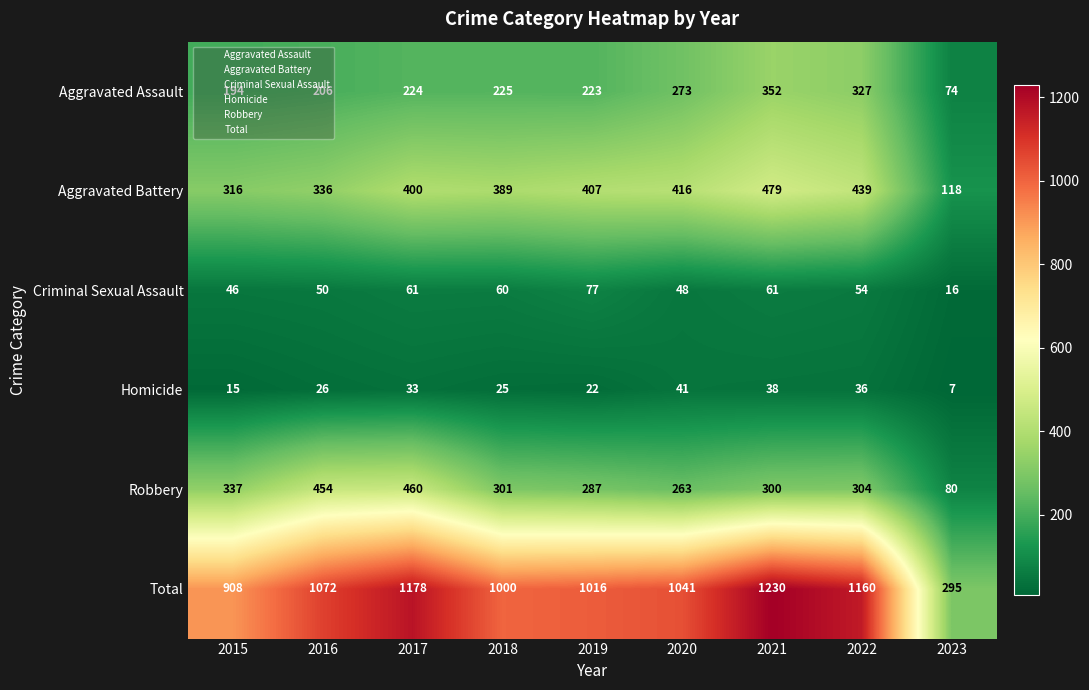

Which label corresponds to the largest value in the chart?

2021